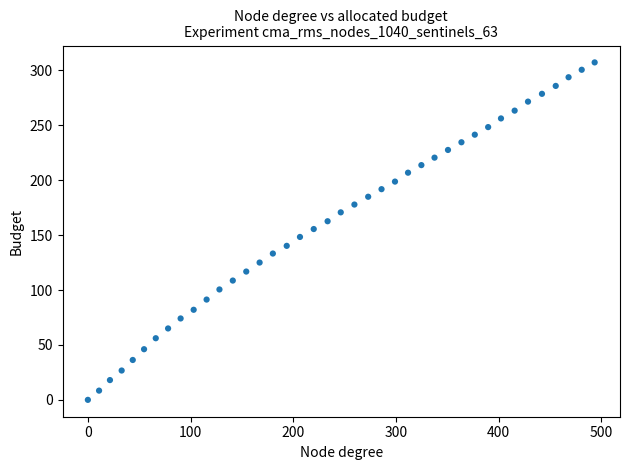

What is the range of X values (max minus min)?

493.4